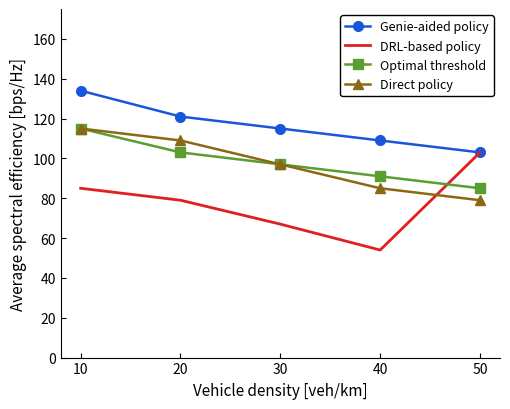

What value does the Optimal threshold series have at 30, to the nearest 5?

95